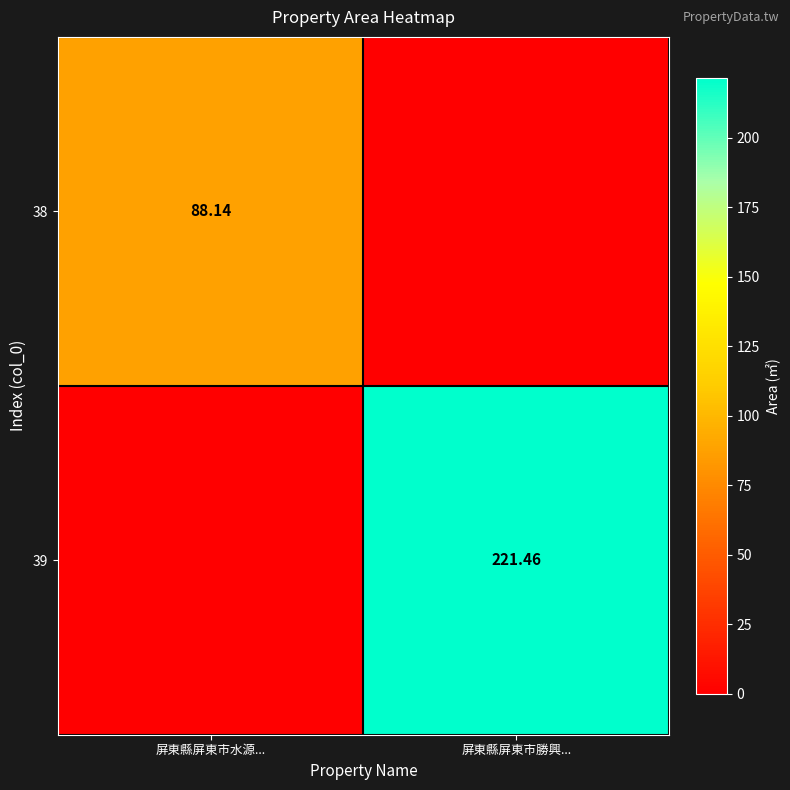

Between 屏東縣屏東市水源... and 屏東縣屏東市勝興..., which series saw the biggest shift?

39